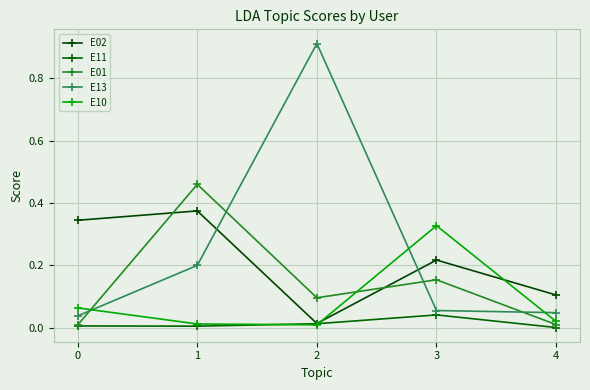

Which has a higher value, 4 or 1?

1